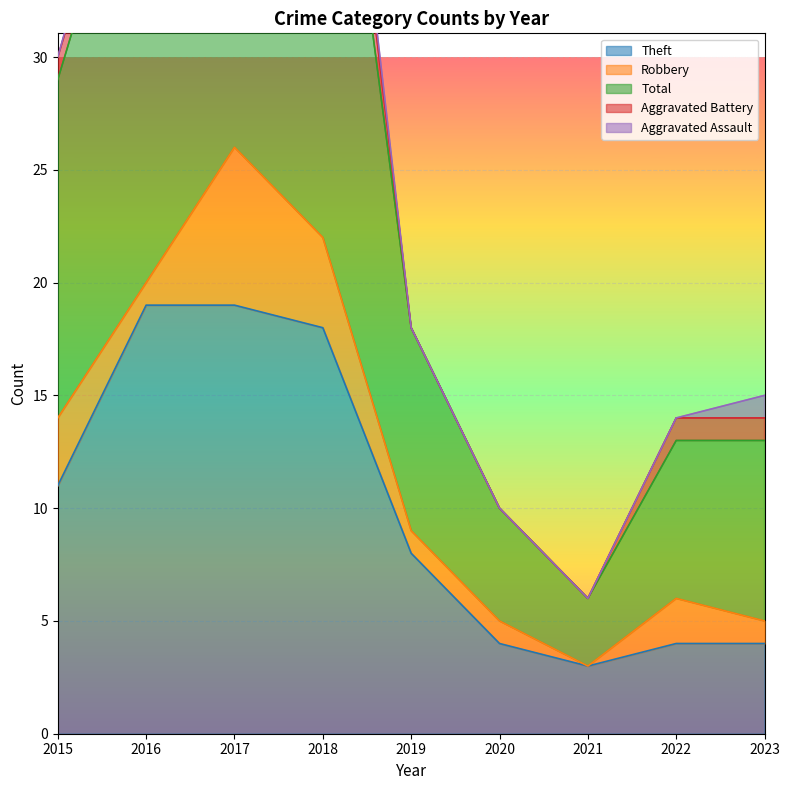

True or false: Aggravated Battery and Theft cross at least once.

False